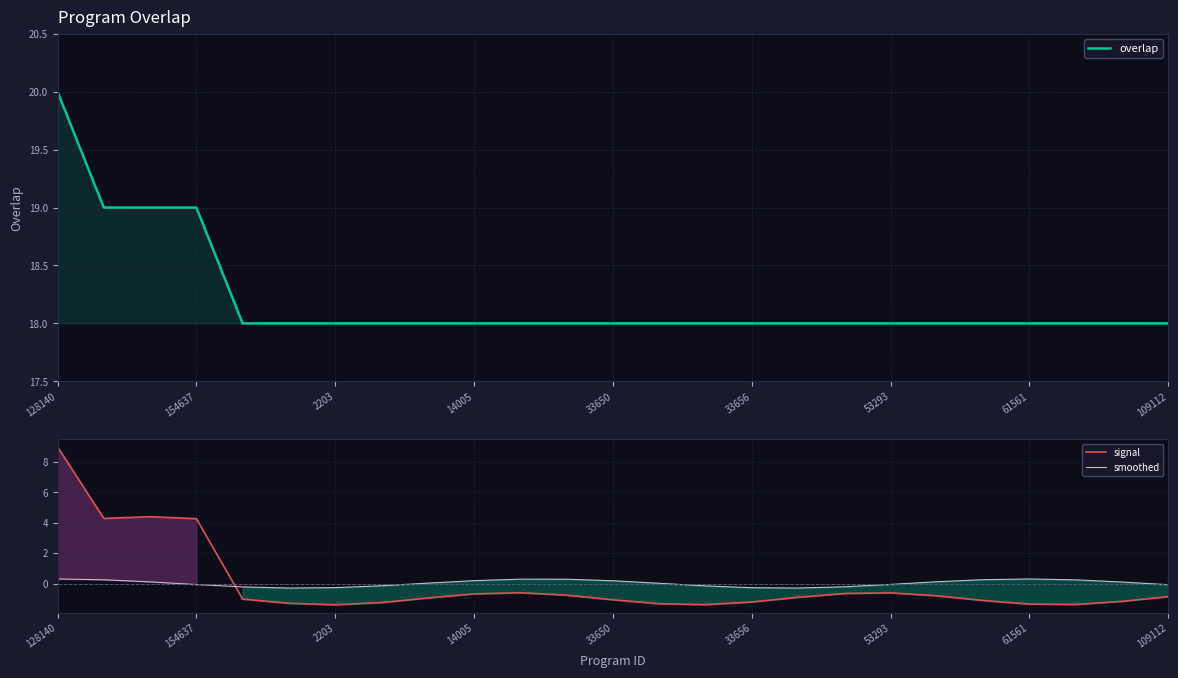

Which series has the largest total across all categories?

overlap